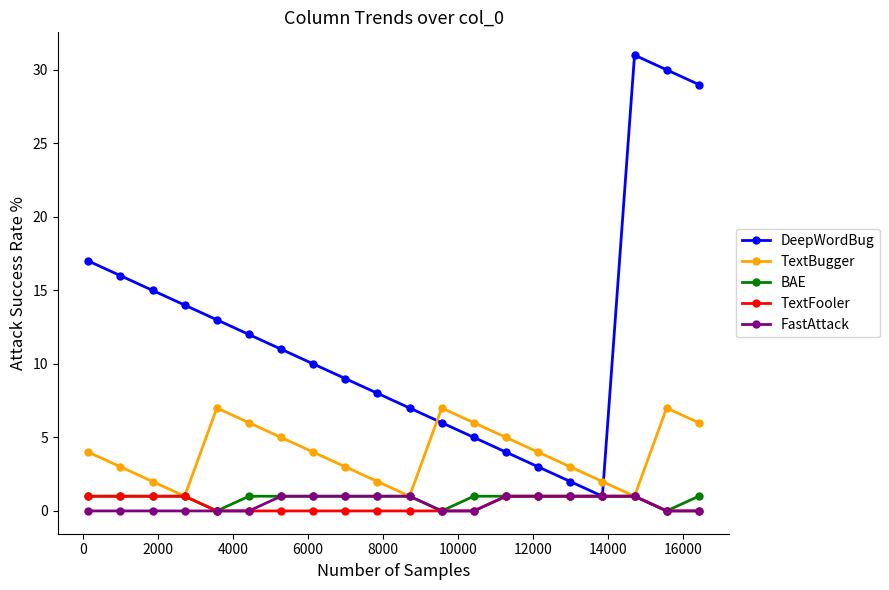

True or false: TextBugger has more than 0 points higher than both neighbors.

True